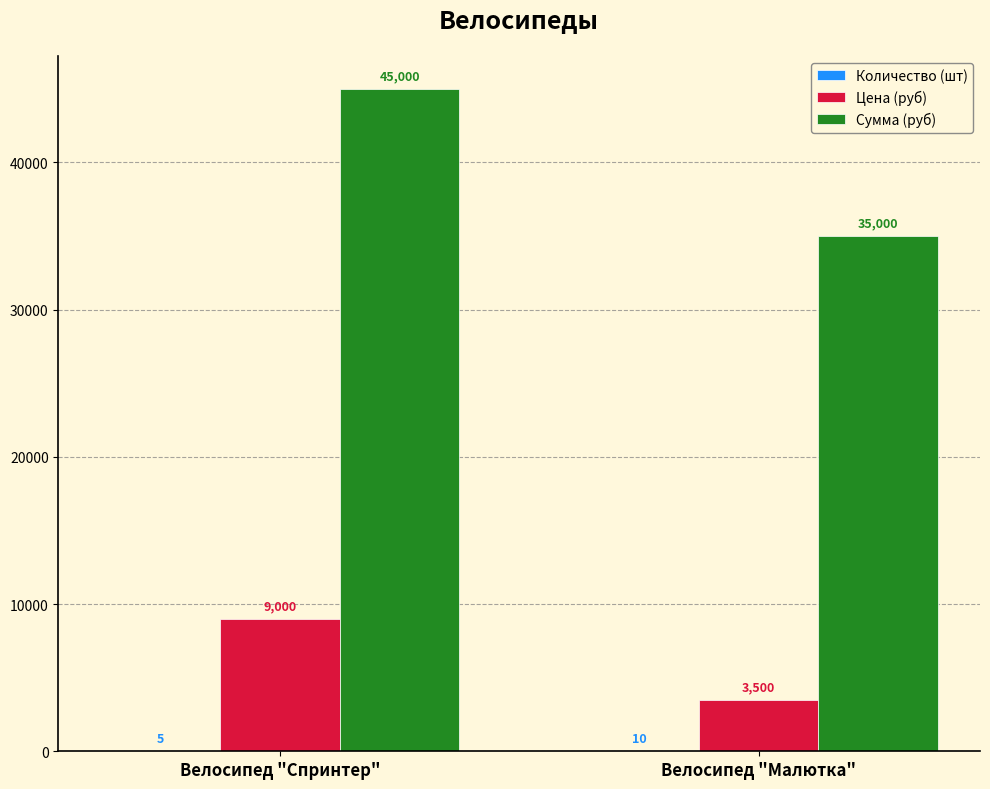

How many series are shown in this chart?

3